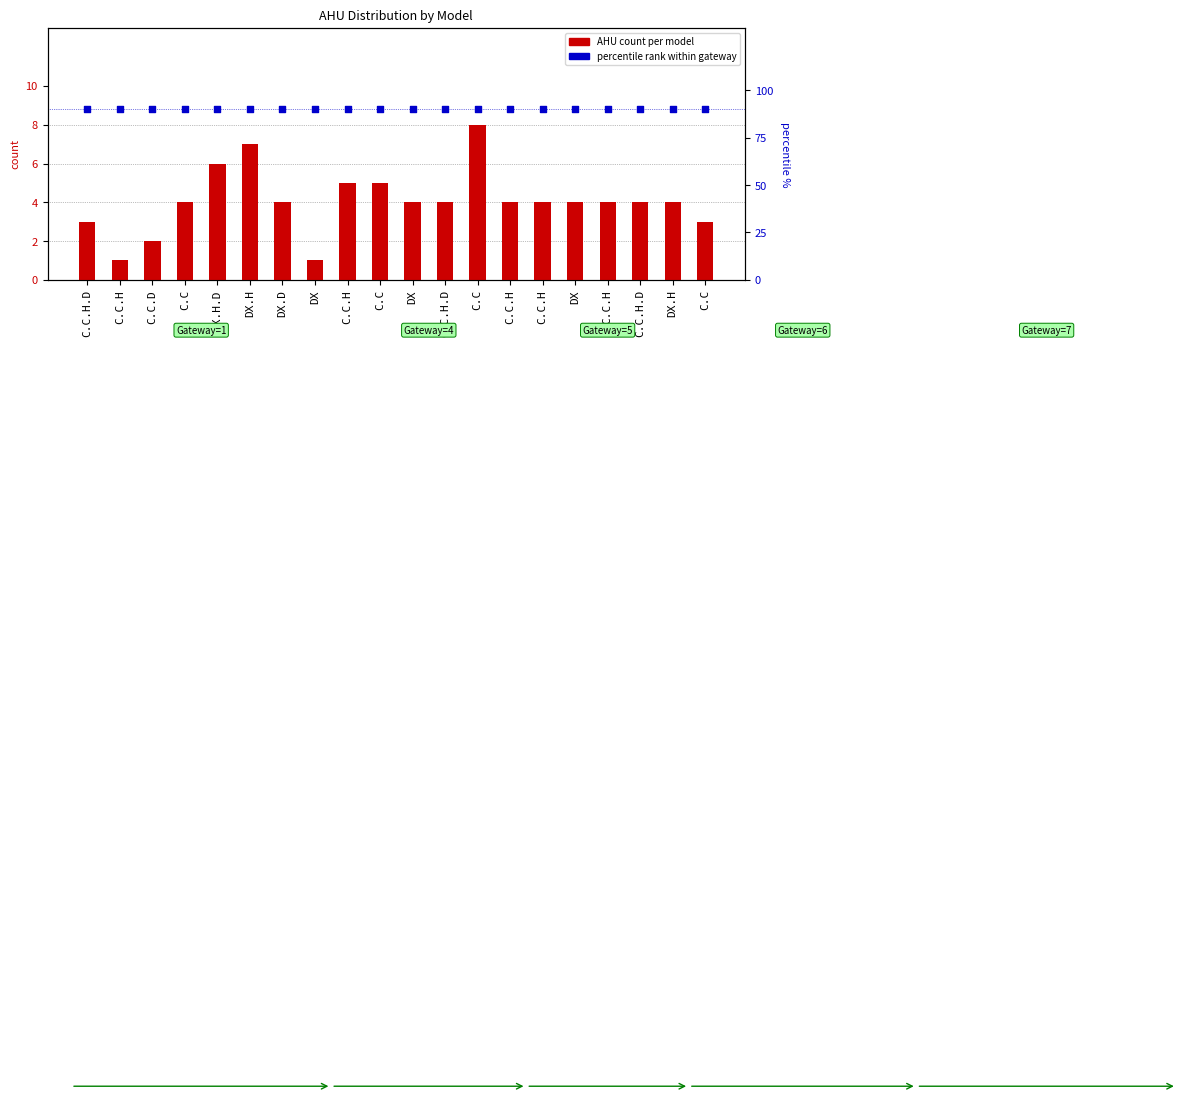

Which series contains the lowest Y value?

AHU count per model